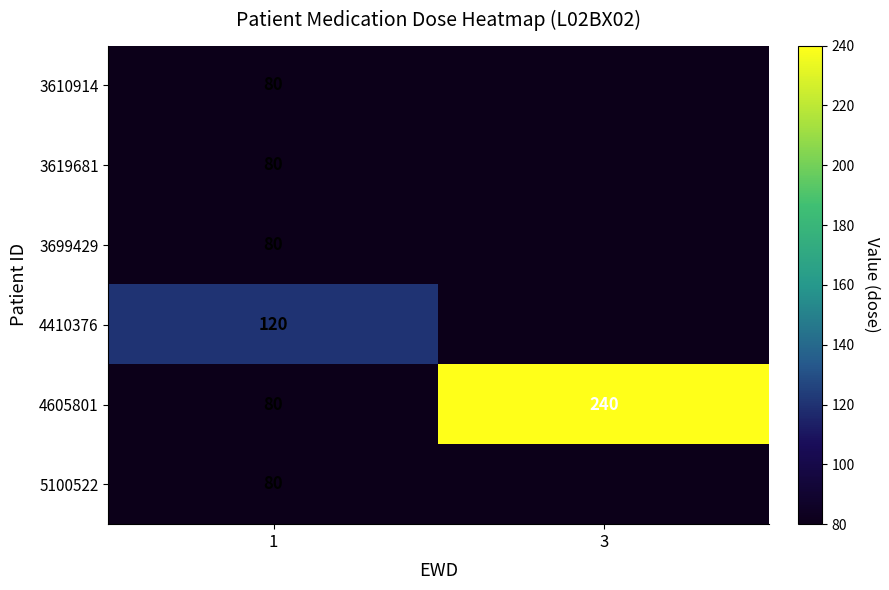

What is the spread (max minus min) of values at 1?

40